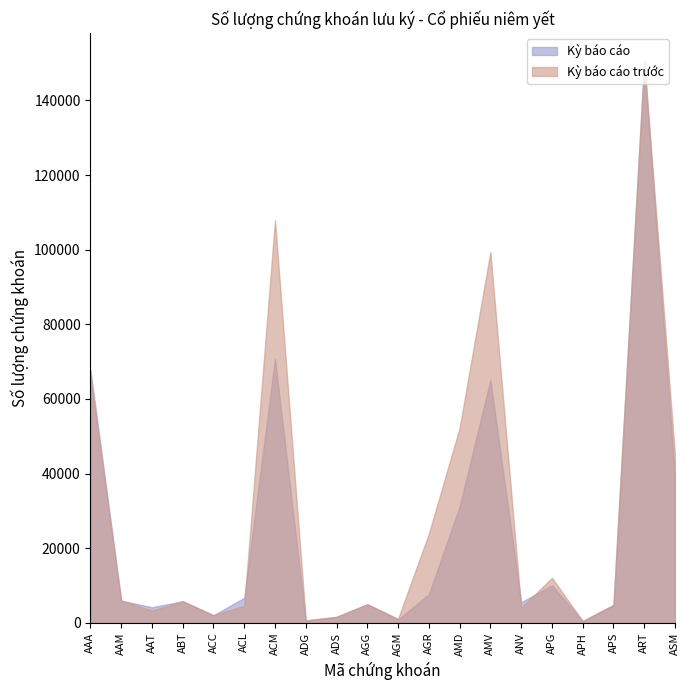

What is the value of the Kỳ báo cáo trước point at the 16th from the left?

12080